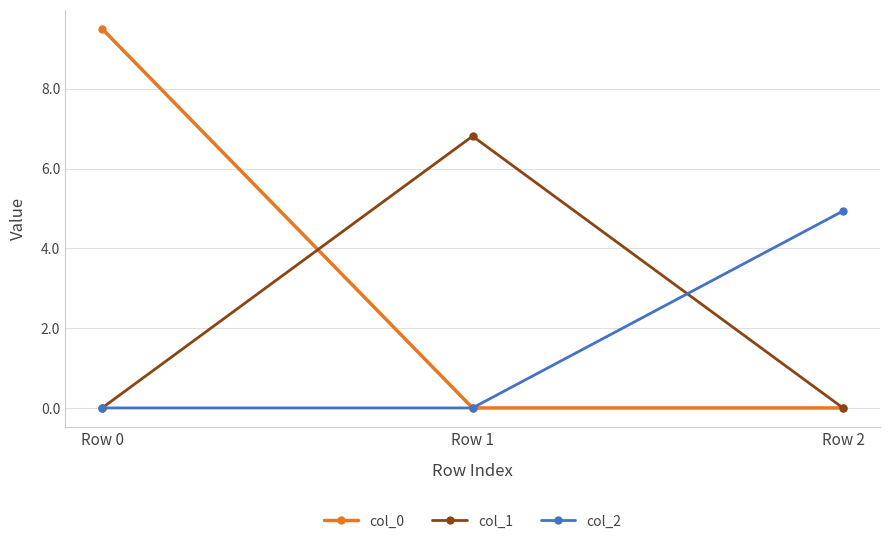

What is the value of the col_2 point at the 3rd from the left?

4.9